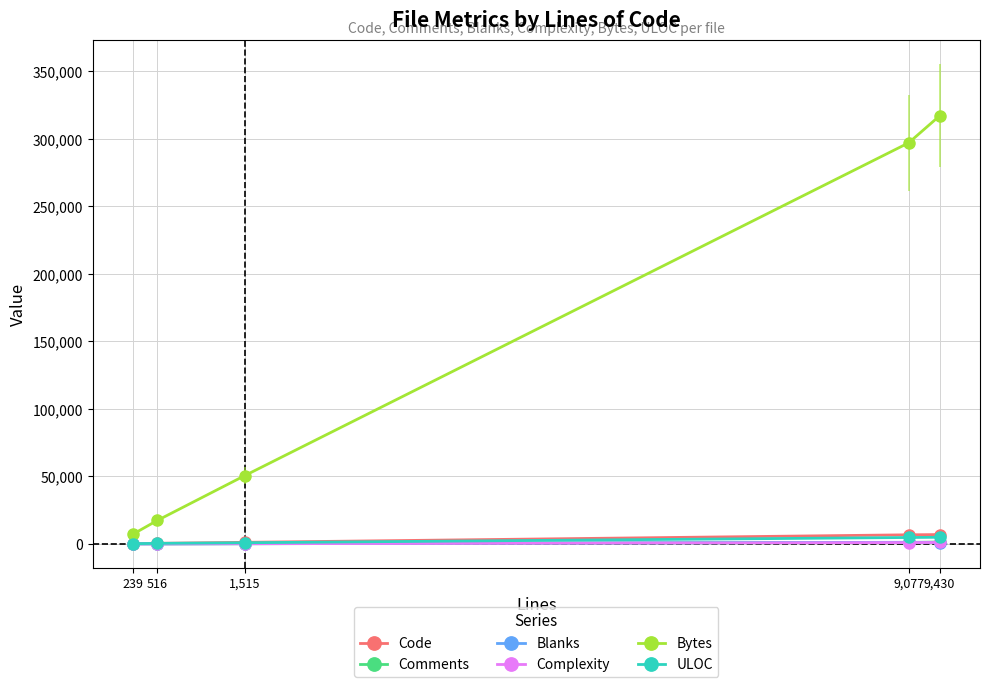

Rank the categories by Bytes value from highest to lowest.

9,430, 9,077, 1,515, 516, 239